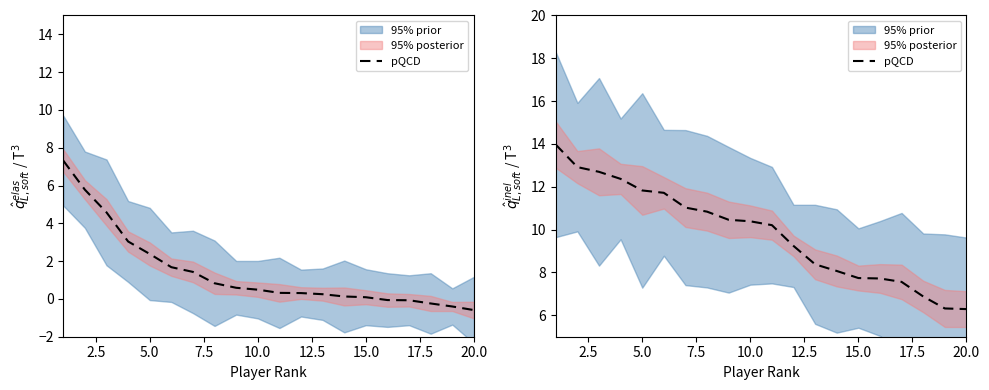

How many lines are shown in the chart?

1